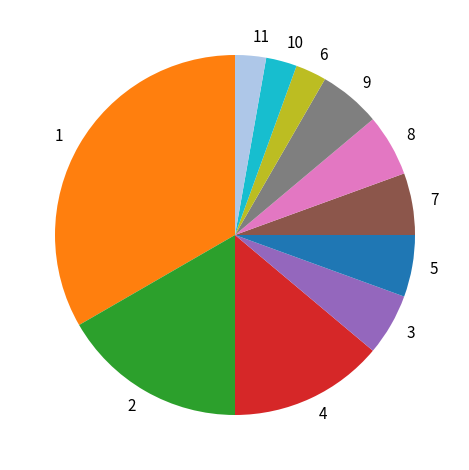

Which slice is the largest?

1